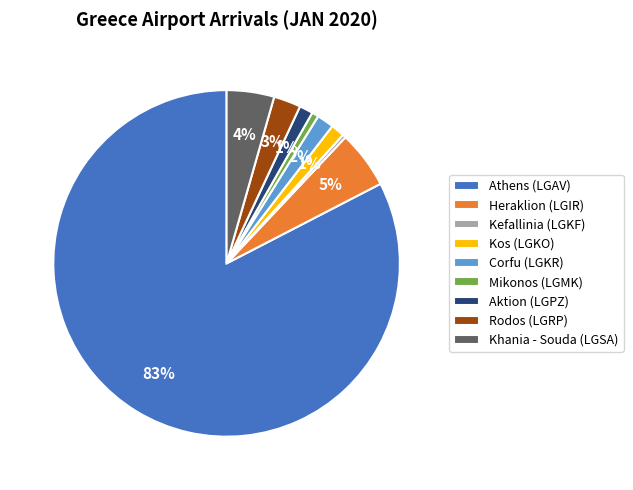

True or false: Mikonos (LGMK) accounts for 11% of the total.

False